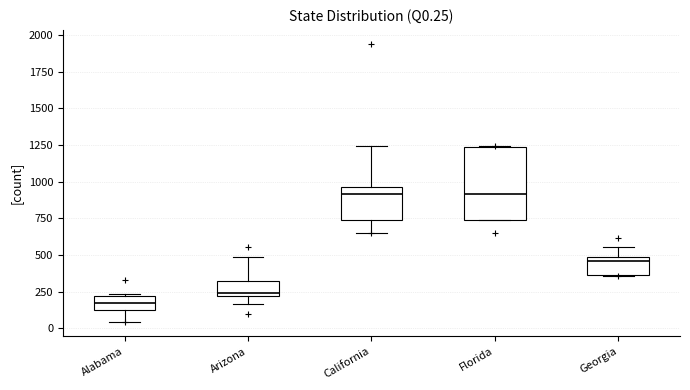

Reading left to right, read every box against the y-axis: the position of its median line, the range the box covers, and the ends of its whiskers. The values are not printed on the chart, so give them approximately, as read against the axis.

Alabama: median 150, box 100 to 200, whiskers 50 to 250
Arizona: median 250, box 200 to 350, whiskers 150 to 500
California: median 900, box 750 to 950, whiskers 650 to 1250
Florida: median 900, box 750 to 1250, whiskers 750 to 1250
Georgia: median 450, box 350 to 500, whiskers 350 to 550